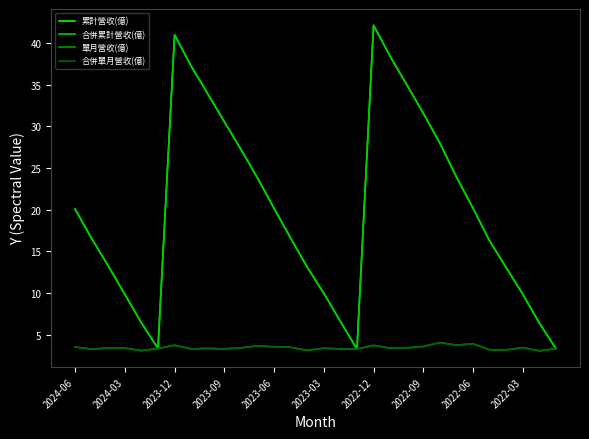

What is the value of the 累計營收(億) point at the 9th from the left?

33.9